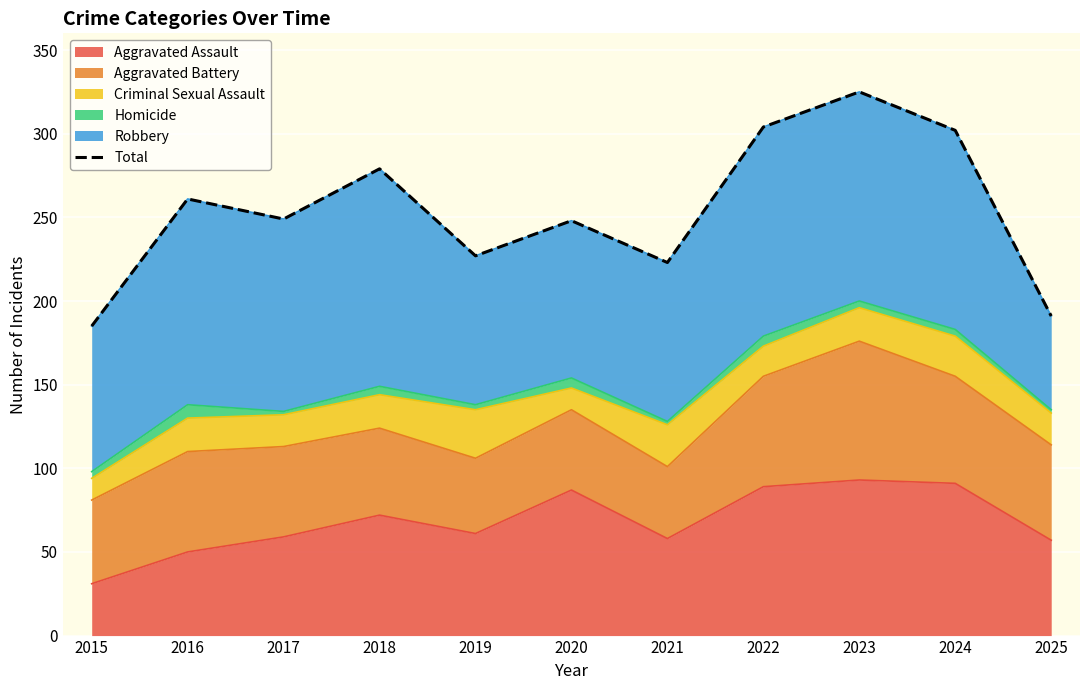

What is the difference between the values at 2022 and 2017?

55